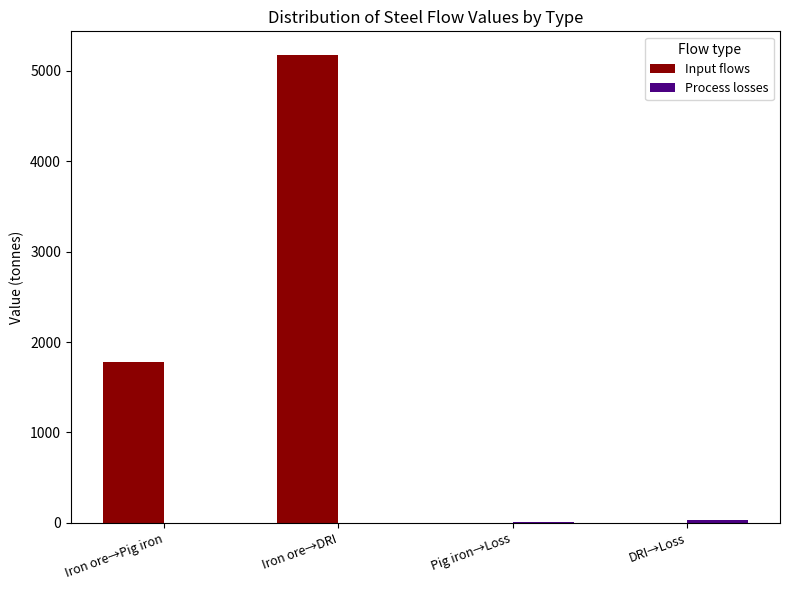

Between Iron ore→Pig iron and Iron ore→DRI, which series saw the biggest shift?

Input flows